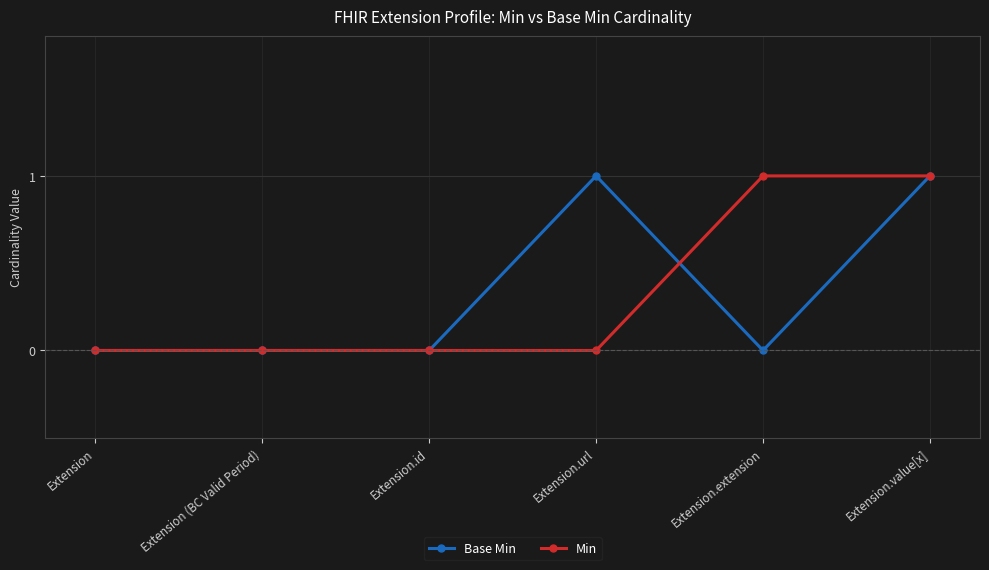

Is this an area chart (filled region under the line)?

No